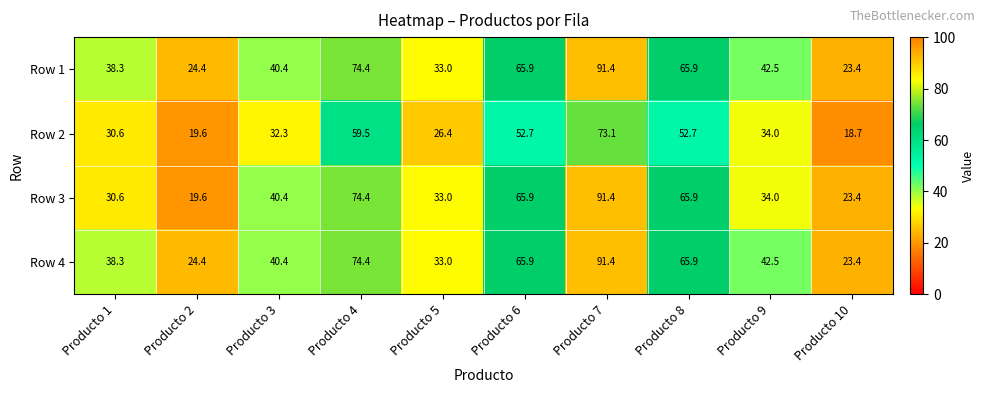

At which label does Row 2 first exceed 34?

Producto 4